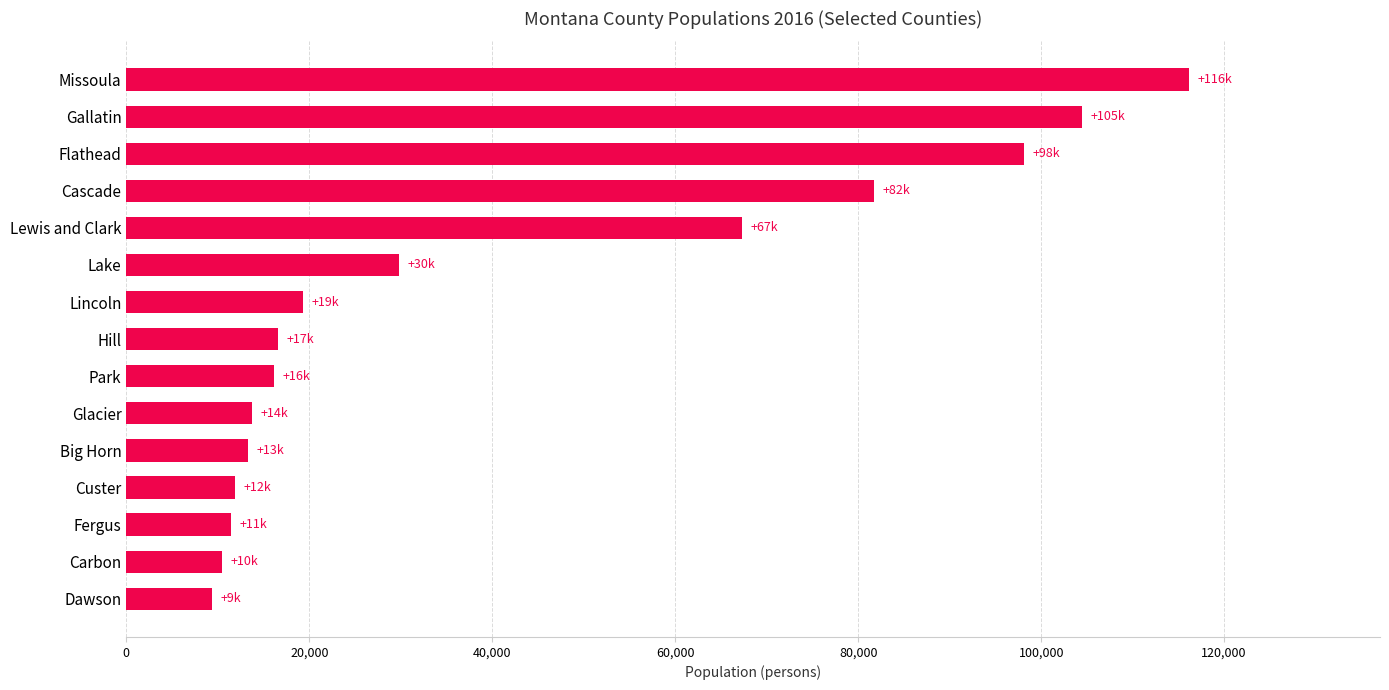

Approximately how many times larger is the value at Big Horn compared to Lake?

0.4